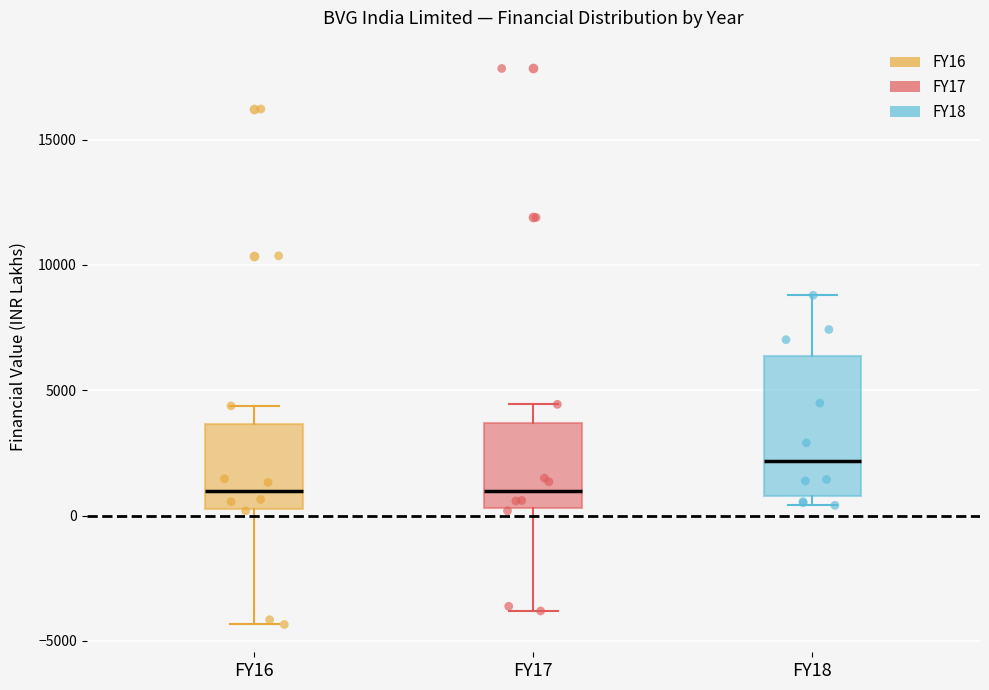

Where is the lower edge of the box for FY18 on the y-axis? The values are not printed on the chart, so give them approximately, as read against the axis.

1000